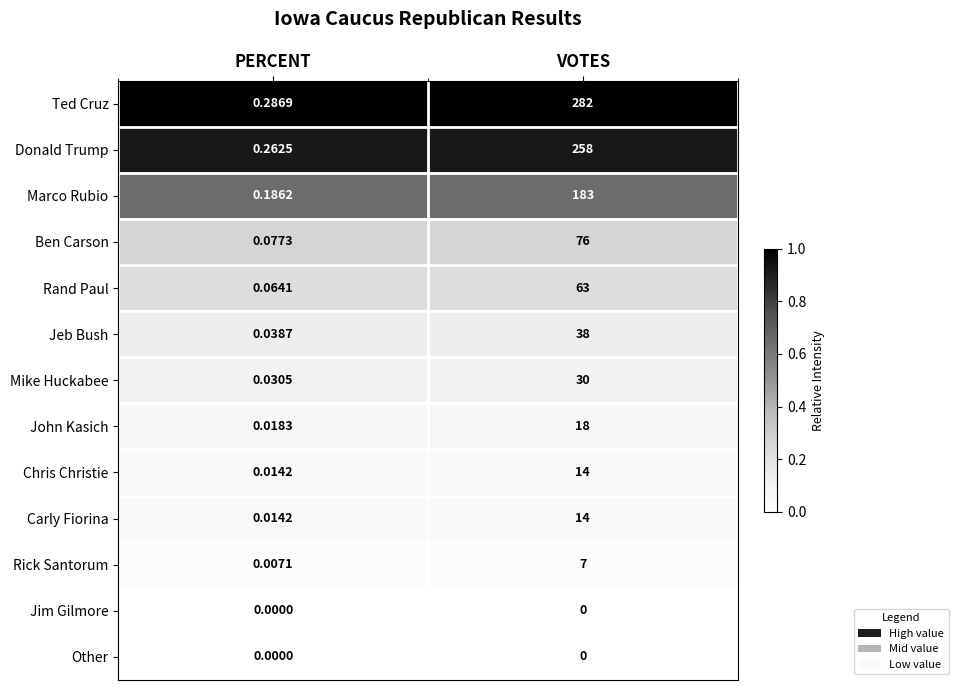

At which category does the chart reach its peak across all series?

VOTES